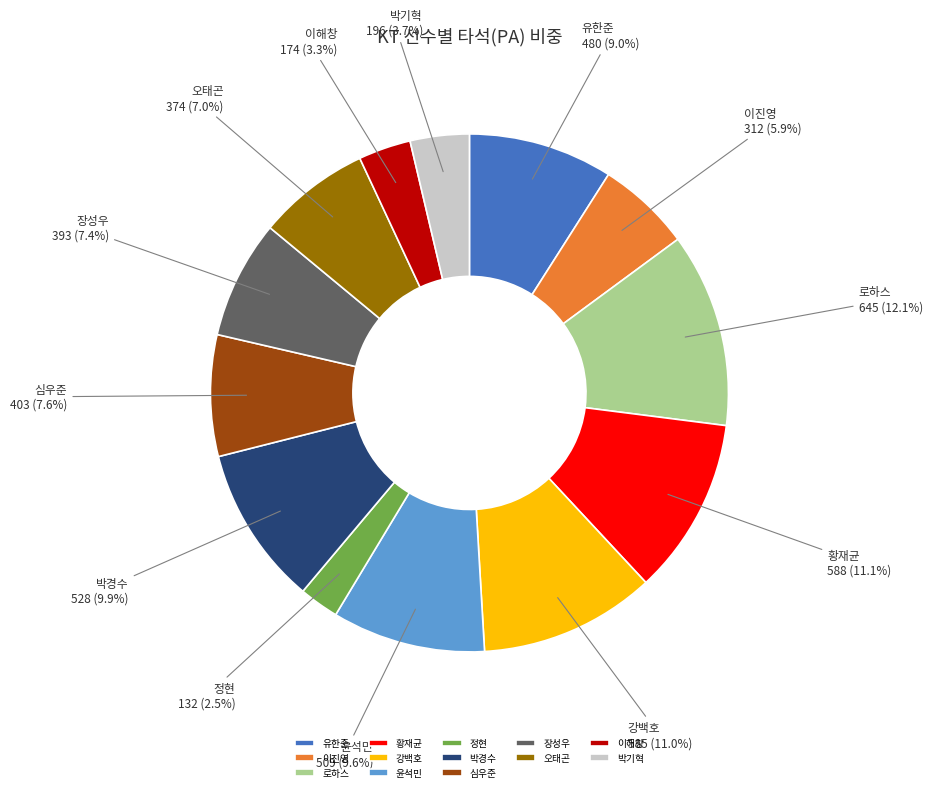

Between 유한준 and 오태곤, which is larger?

유한준